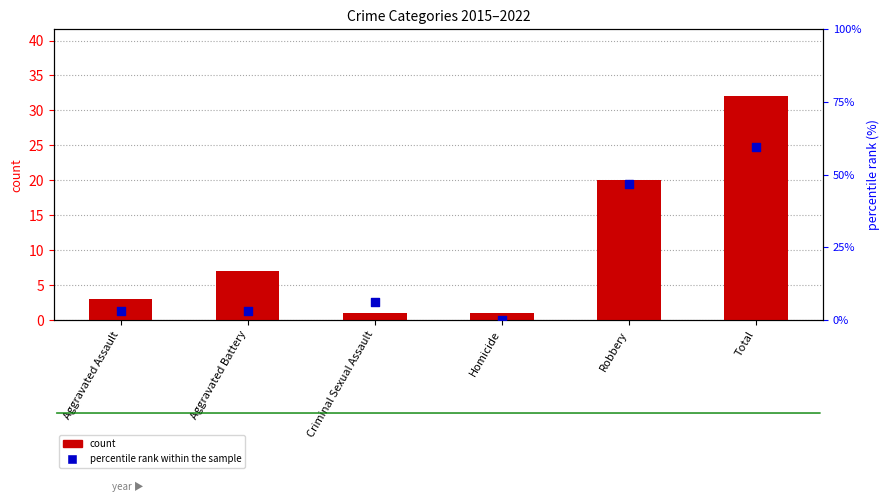

At which category is the sum across all series the highest?

Total